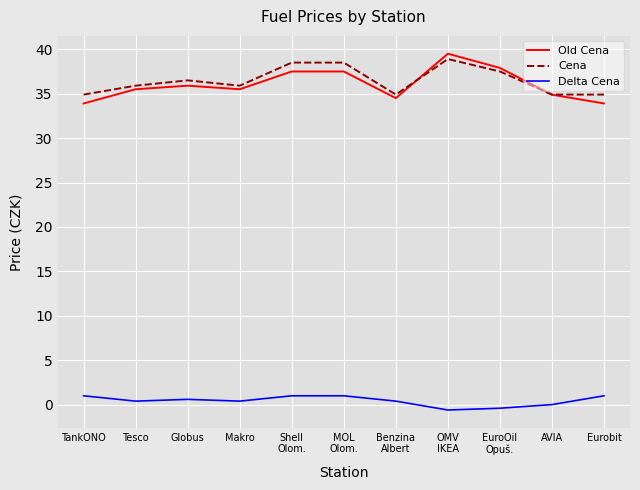

Is it true that Delta Cena equals 1.0 at Eurobit?

True